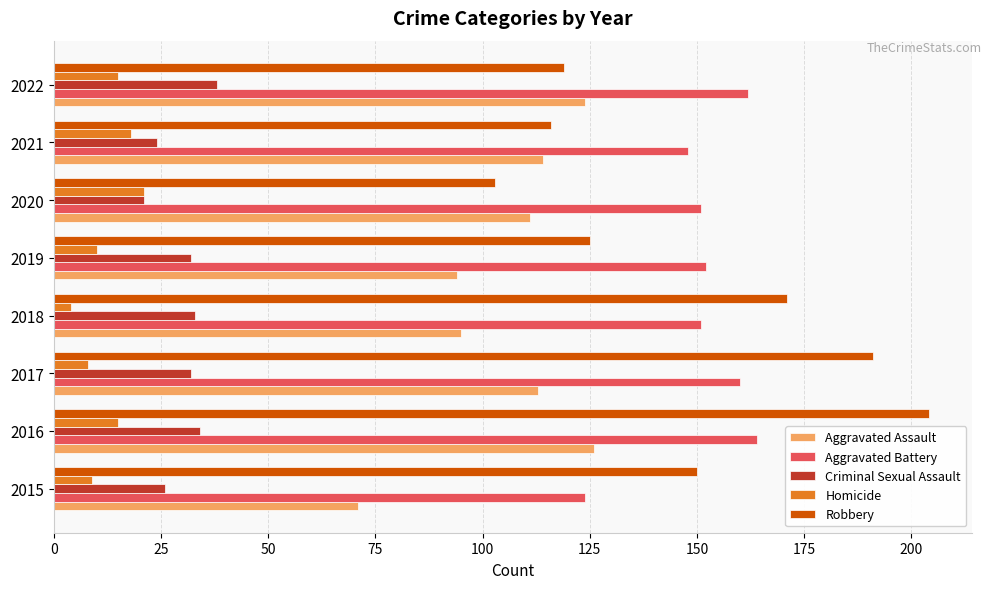

What is the difference between the highest and lowest values at 2019?

142